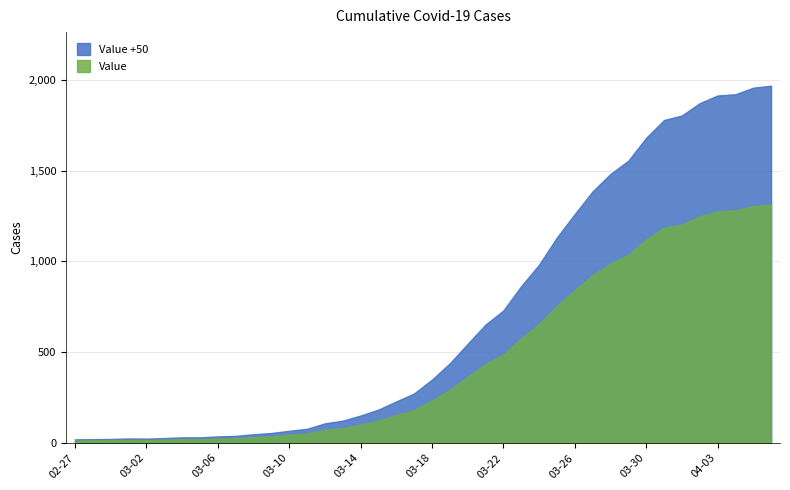

What is the difference between the maximum and minimum values in the Value series?

1299